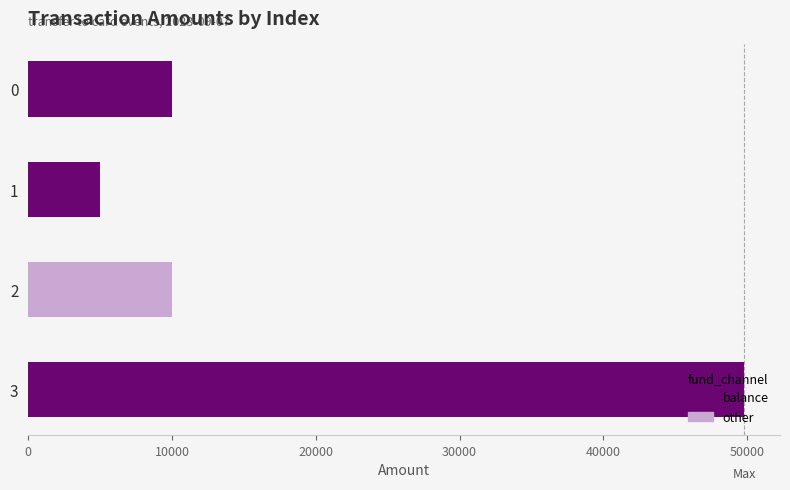

What is the change in value from 2 to 3?

+39794.8